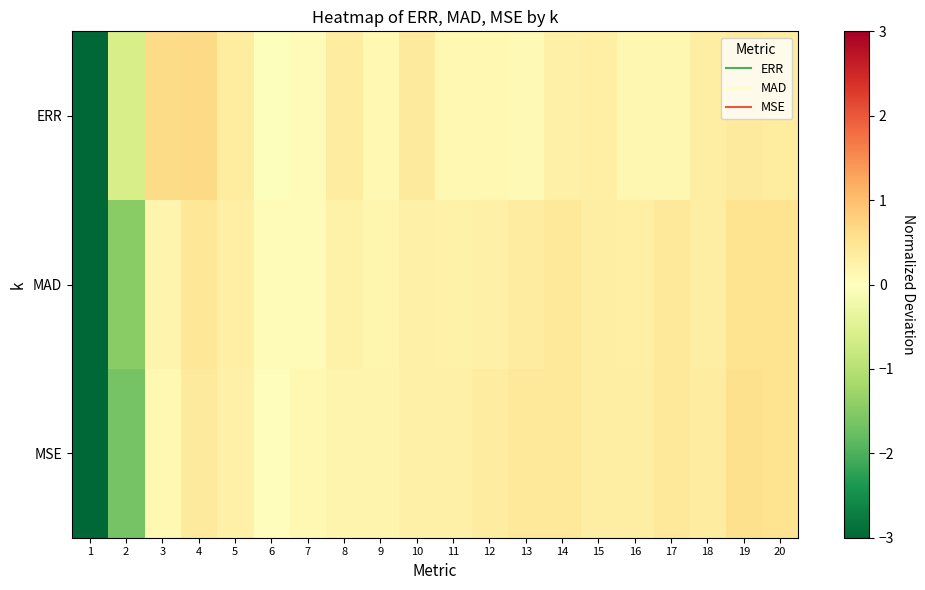

What is the total value across all series at 5?

0.9